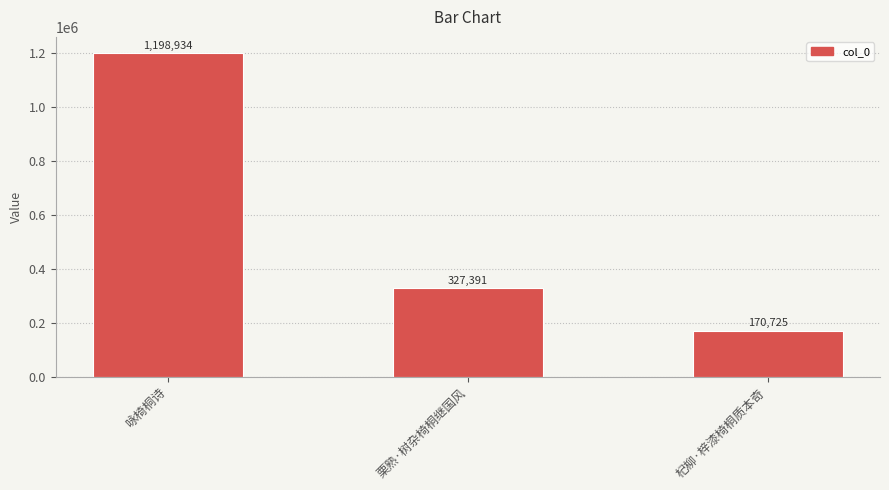

Does the chart contain stacked bars?

No